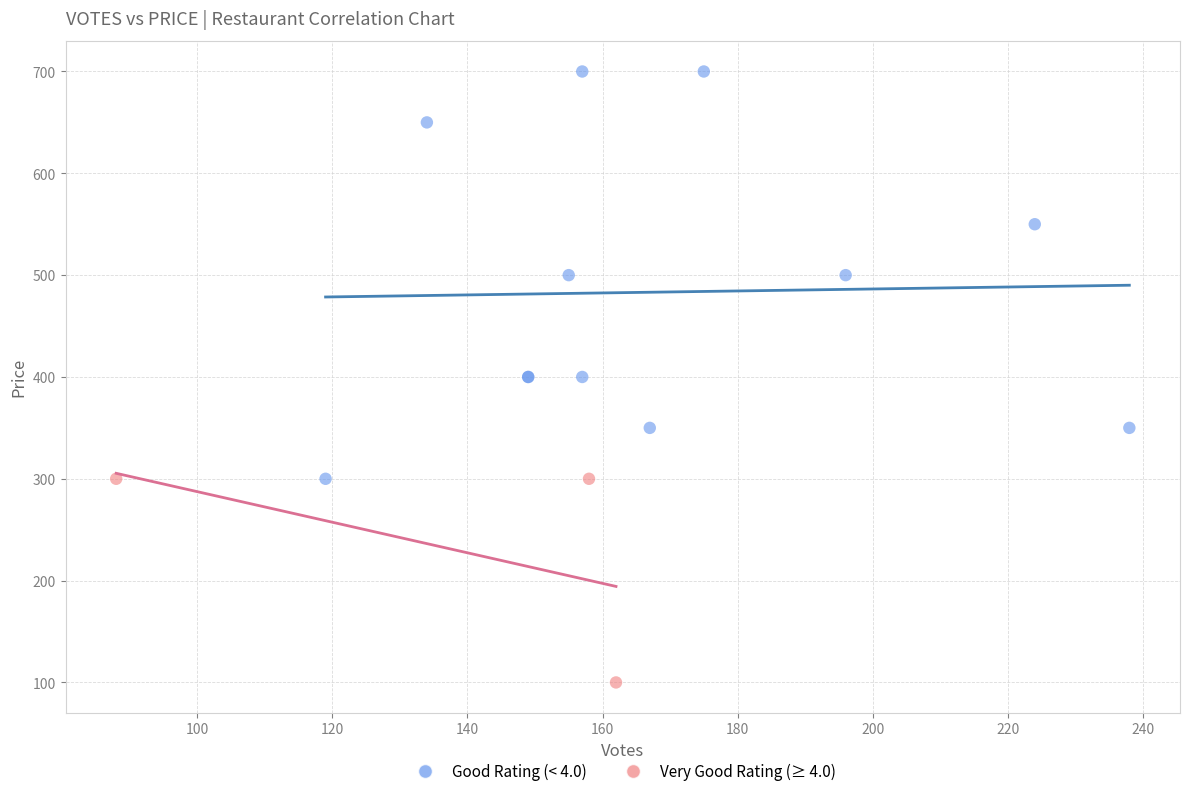

Which series has the largest Y range (max minus min)?

Good Rating (< 4.0)